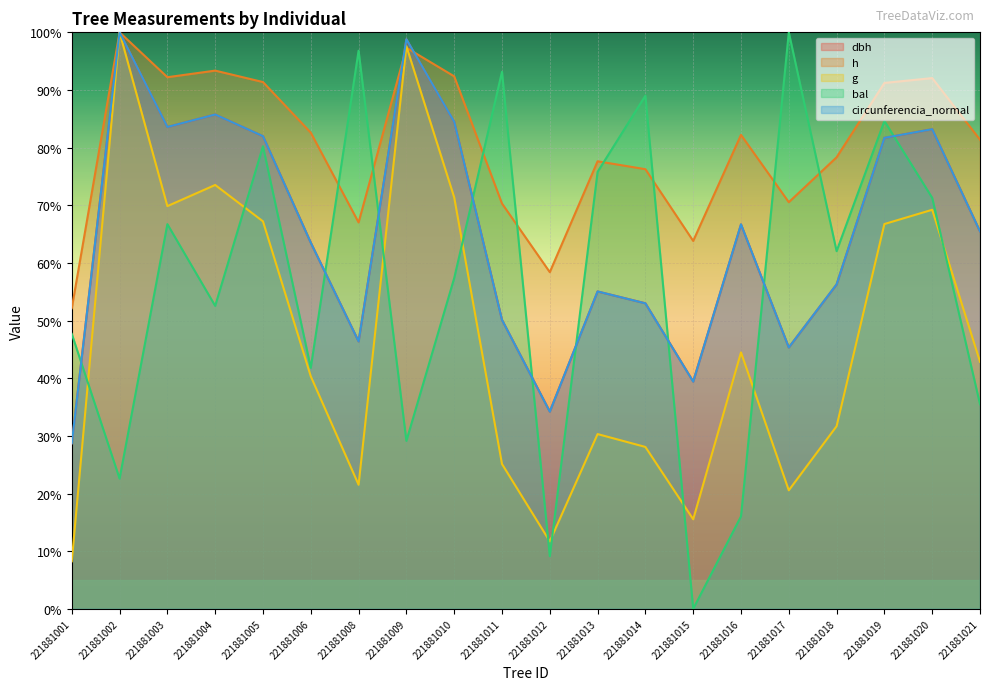

How many interior local peaks does the bal series have?

7